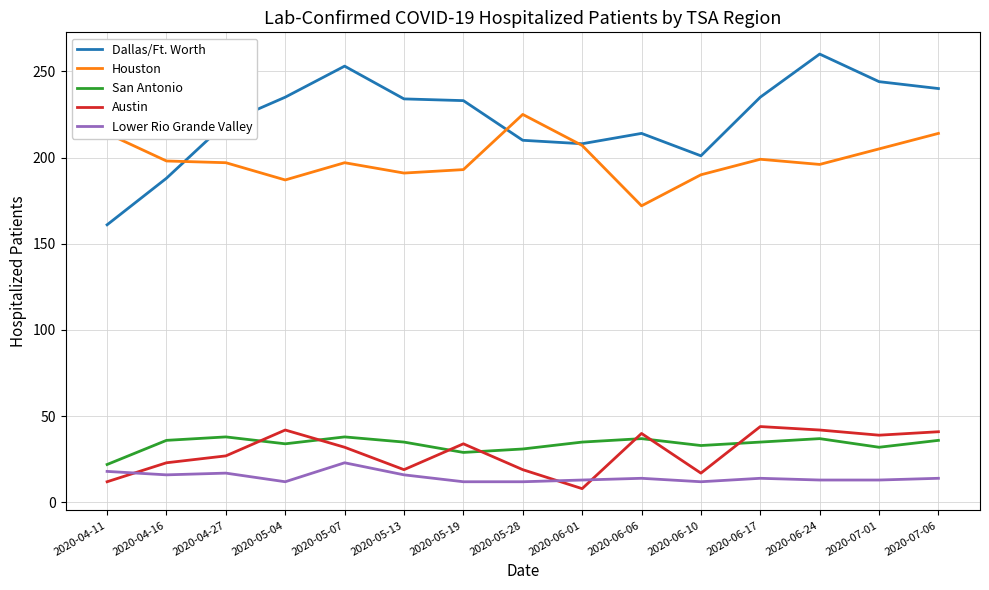

Is it true that Austin equals 19 at 2020-06-24?

False